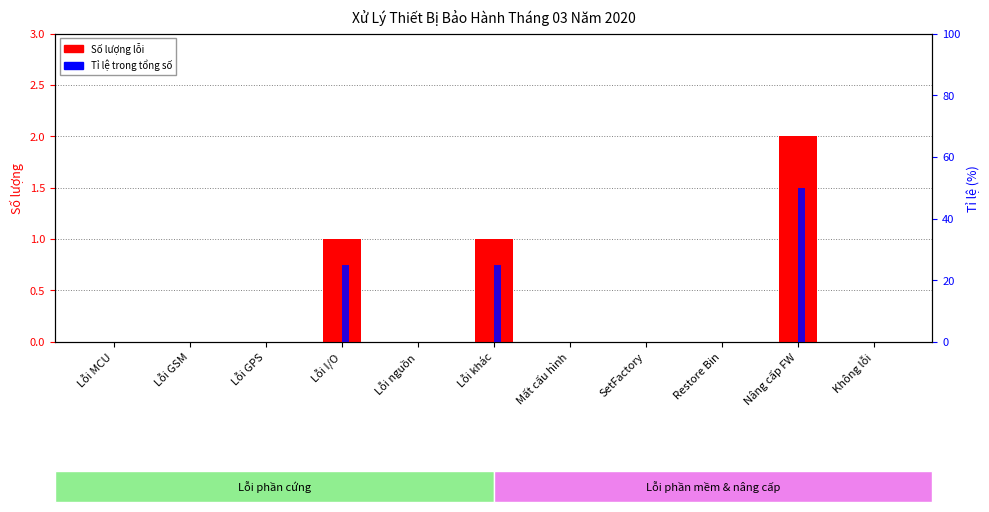

The Số lượng lỗi series shows 1 at Lỗi khác. True or false?

True